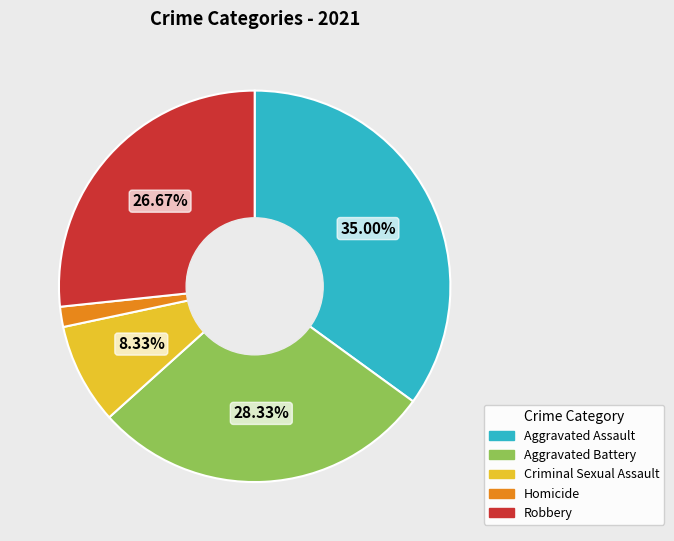

Is Criminal Sexual Assault the majority of the pie?

No